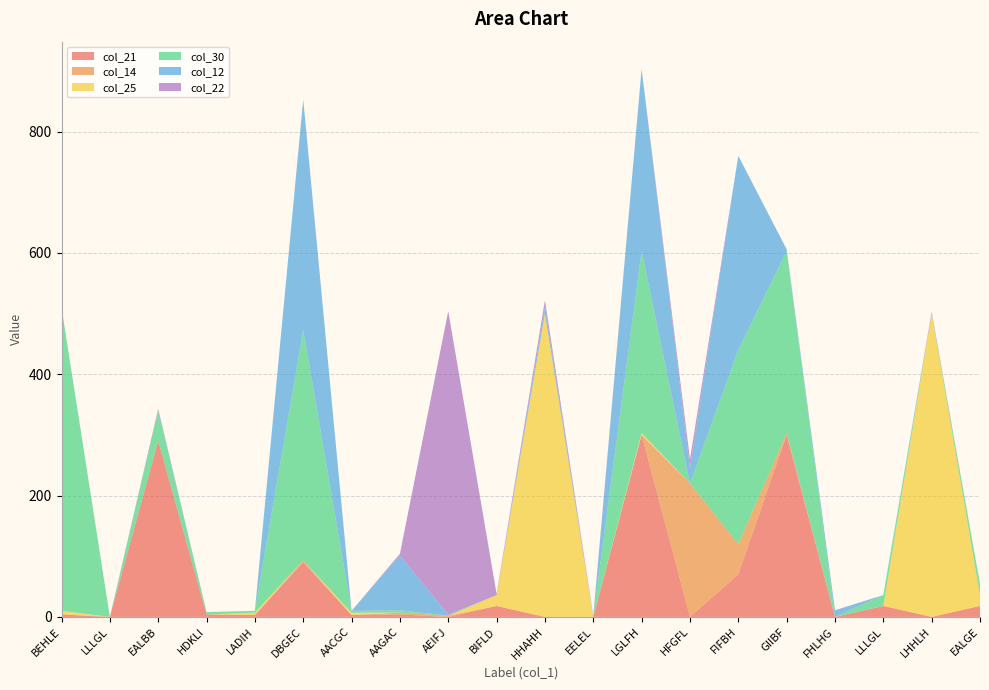

Reading right to left, list all the values displayed in this chart.

col_21: EALGE=18	LHHLH=0	LLLGL=18	FHLHG=0	GIIBF=300	FIFBH=70	HFGFL=0	LGLFH=300	EELEL=0	HHAHH=0	BIFLD=18	AEIFJ=0	AAGAC=4	AACGC=3	DBGEC=90	LADIH=3	HDKLI=4	EALBB=290	LLLGL=0	BEHLE=4
col_14: EALGE=0	LHHLH=0	LLLGL=0	FHLHG=0	GIIBF=3	FIFBH=50	HFGFL=220	LGLFH=0	EELEL=0	HHAHH=0	BIFLD=0	AEIFJ=2	AAGAC=3	AACGC=0	DBGEC=3	LADIH=0	HDKLI=0	EALBB=0	LLLGL=0	BEHLE=0
col_25: EALGE=18	LHHLH=500	LLLGL=0	FHLHG=0	GIIBF=0	FIFBH=0	HFGFL=0	LGLFH=3	EELEL=0	HHAHH=500	BIFLD=18	AEIFJ=0	AAGAC=0	AACGC=4	DBGEC=0	LADIH=4	HDKLI=0	EALBB=0	LLLGL=0	BEHLE=6
col_30: EALGE=18	LHHLH=0	LLLGL=18	FHLHG=0	GIIBF=300	FIFBH=320	HFGFL=0	LGLFH=300	EELEL=0	HHAHH=0	BIFLD=0	AEIFJ=0	AAGAC=4	AACGC=3	DBGEC=380	LADIH=3	HDKLI=4	EALBB=50	LLLGL=0	BEHLE=500
col_12: EALGE=0	LHHLH=0	LLLGL=0	FHLHG=11	GIIBF=3	FIFBH=320	HFGFL=25	LGLFH=300	EELEL=0	HHAHH=11	BIFLD=0	AEIFJ=2	AAGAC=90	AACGC=0	DBGEC=380	LADIH=0	HDKLI=0	EALBB=0	LLLGL=0	BEHLE=0
col_22: EALGE=0	LHHLH=3	LLLGL=0	FHLHG=0	GIIBF=0	FIFBH=0	HFGFL=15	LGLFH=0	EELEL=2	HHAHH=11	BIFLD=2	AEIFJ=500	AAGAC=3	AACGC=0	DBGEC=0	LADIH=0	HDKLI=0	EALBB=3	LLLGL=0	BEHLE=0